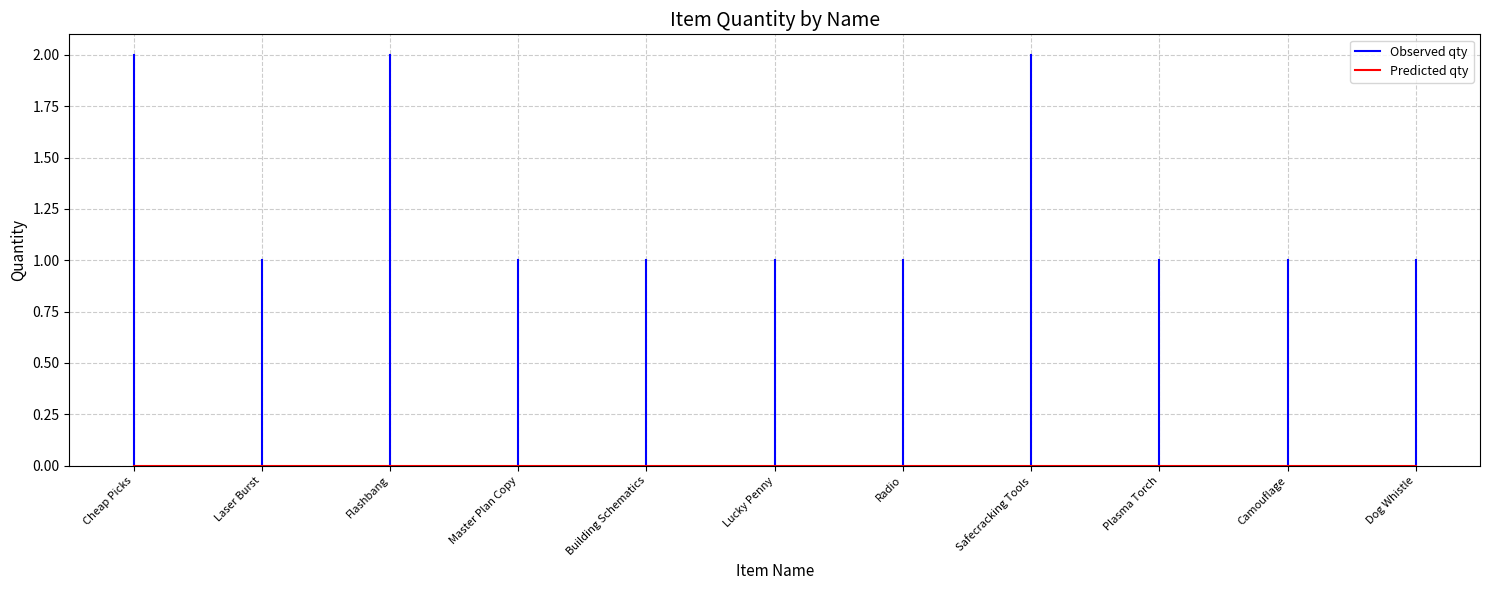

Rank the categories by value from highest to lowest.

Cheap Picks, Flashbang, Safecracking Tools, Laser Burst, Master Plan Copy, Building Schematics, Lucky Penny, Radio, Plasma Torch, Camouflage, Dog Whistle